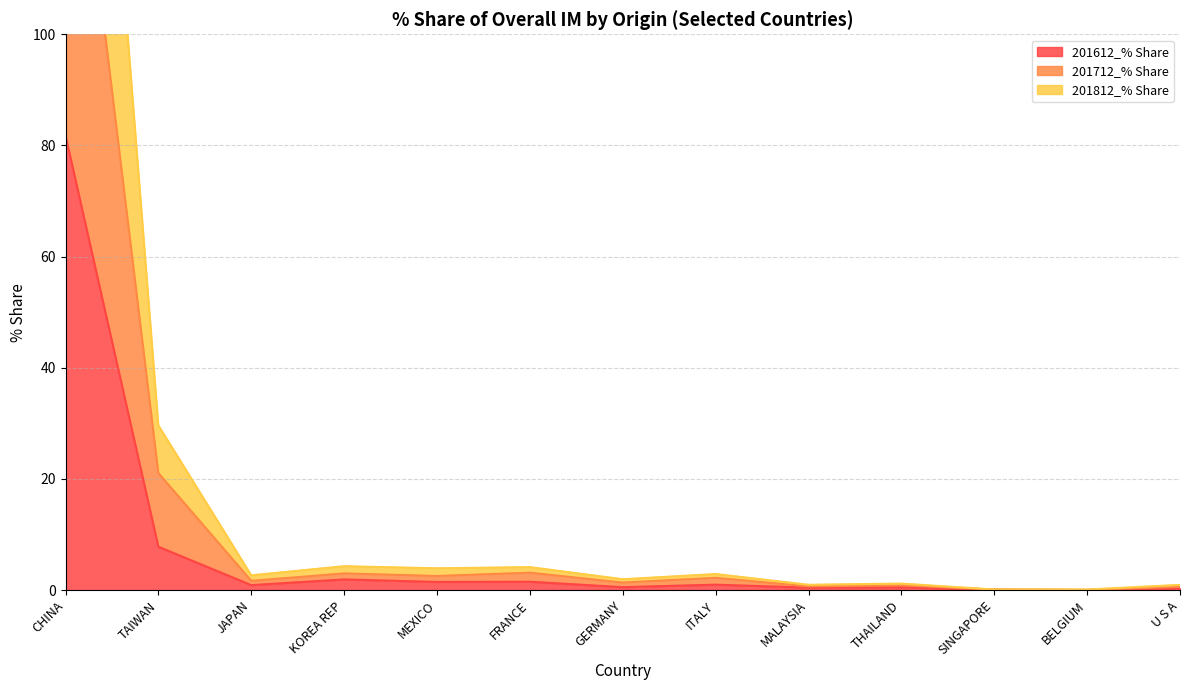

At which category is the sum across all series the highest?

CHINA